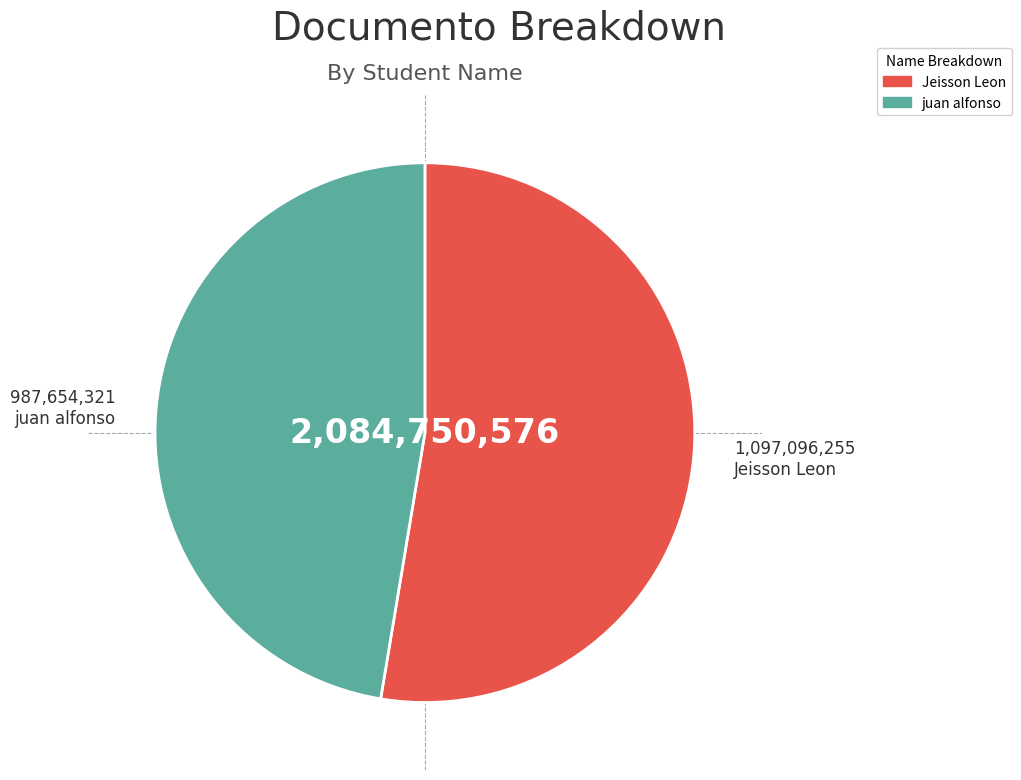

What is the largest slice in the pie chart?

Jeisson Leon